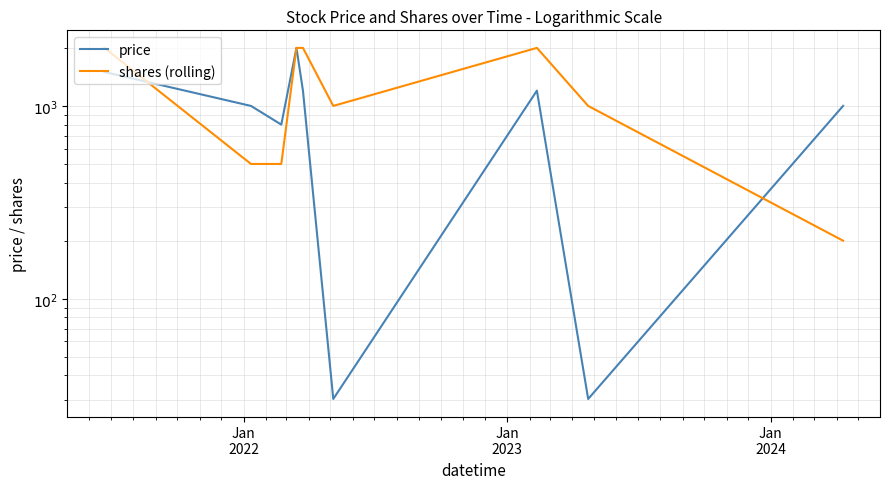

What is the minimum value shown in the chart?

30.2